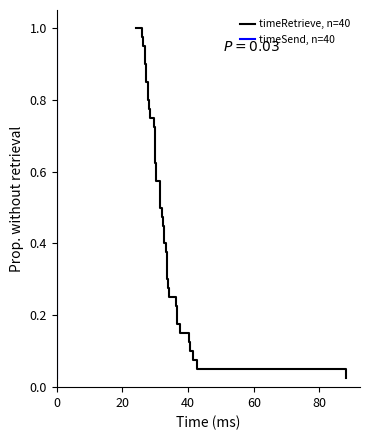

Is this an area chart (filled region under the line)?

No